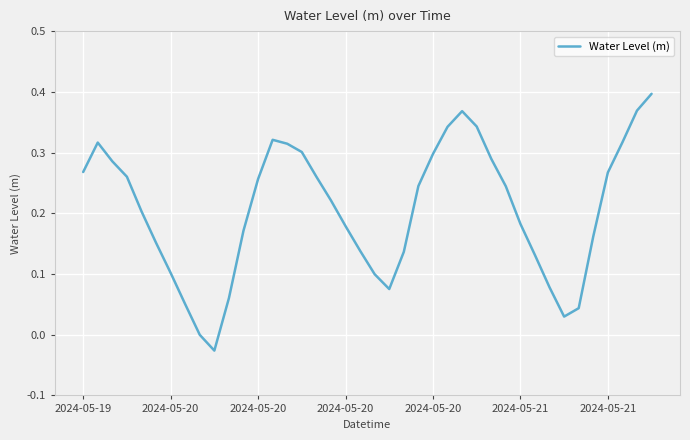

How many lines are shown in the chart?

1